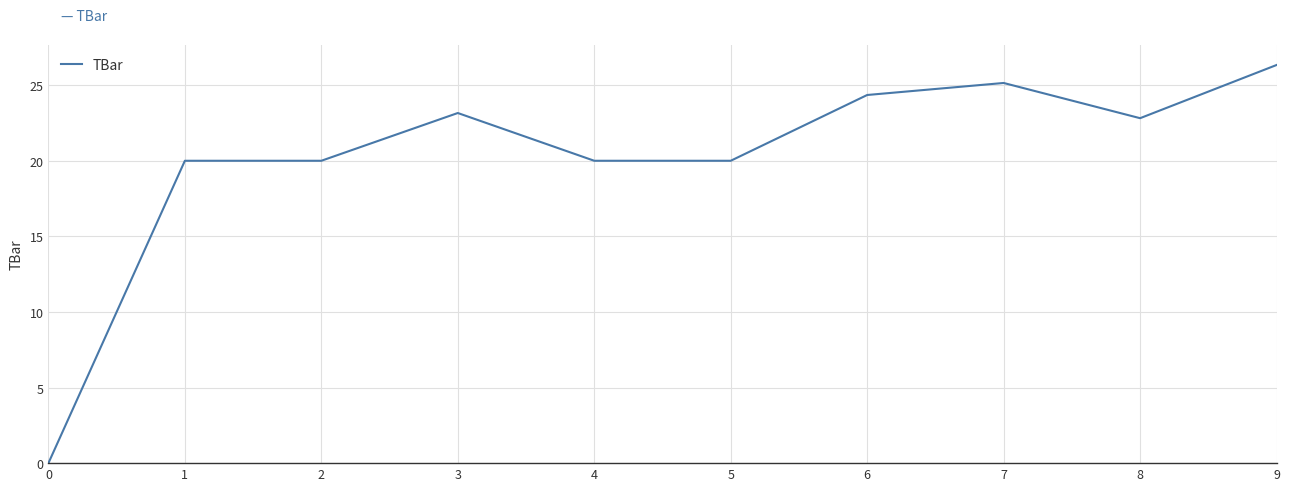

What is the difference between the values at 0 and 4?

20.0